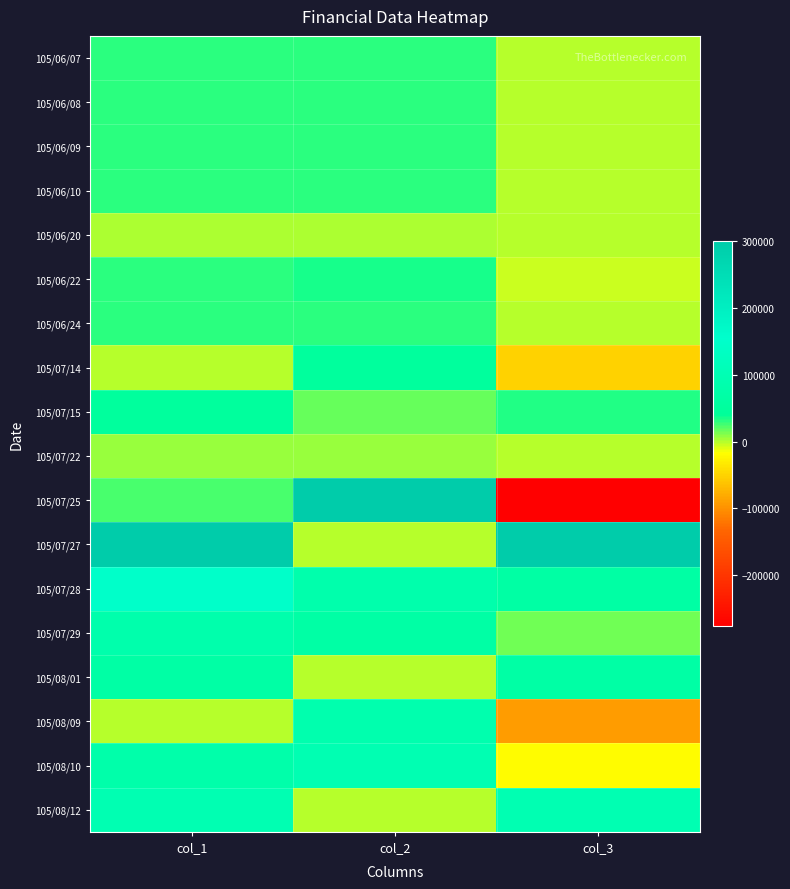

Rank the series by their maximum value, from lowest to highest.

105/06/20, 105/07/22, 105/06/07, 105/06/08, 105/06/09, 105/06/10, 105/06/24, 105/06/22, 105/07/14, 105/07/15, 105/08/01, 105/07/29, 105/08/09, 105/08/10, 105/08/12, 105/07/28, 105/07/25, 105/07/27